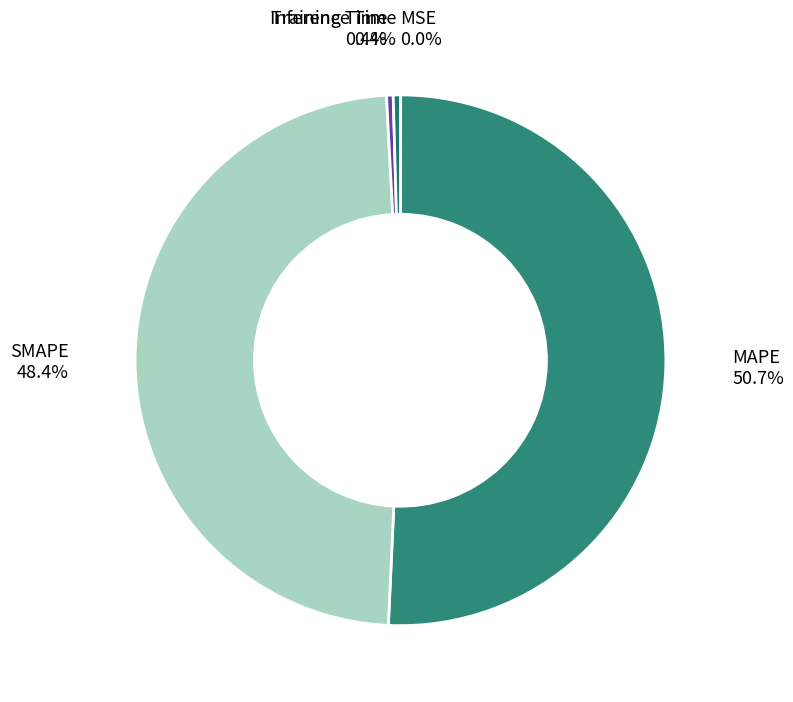

Between MAPE and Training Time, which is larger?

MAPE